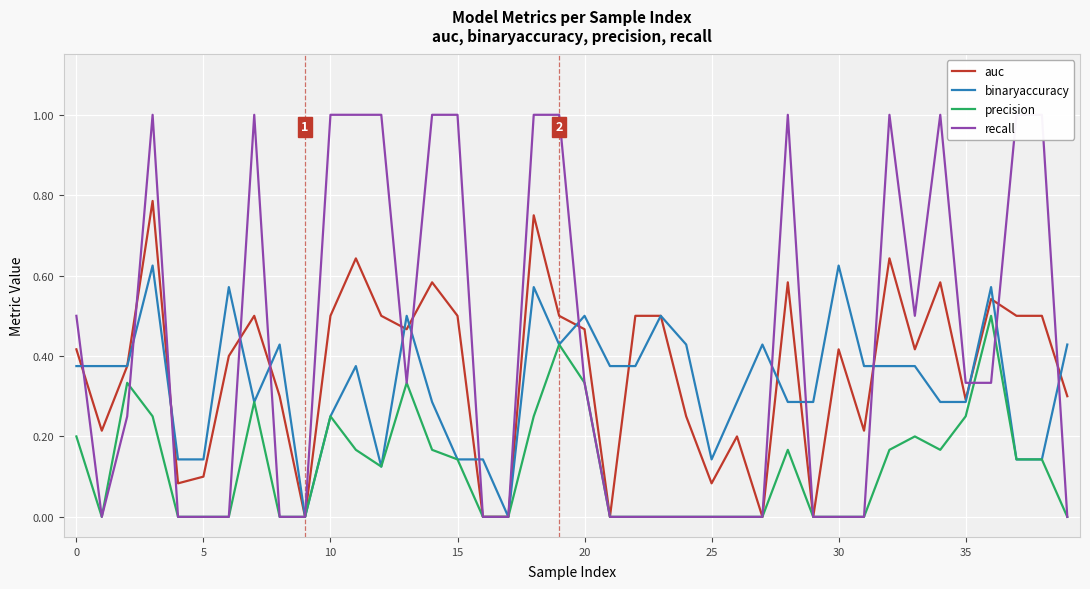

What is the highest value of the binaryaccuracy series?

0.6